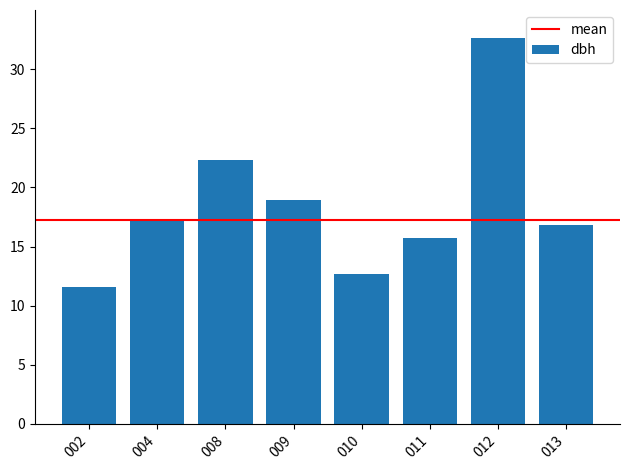

What is the average value?

18.5